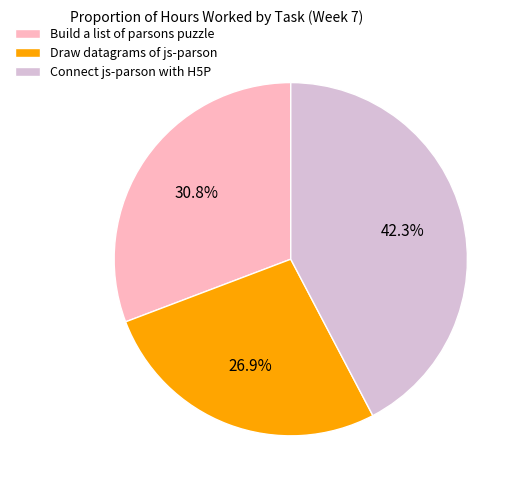

Is Draw datagrams of js-parson the majority of the pie?

No